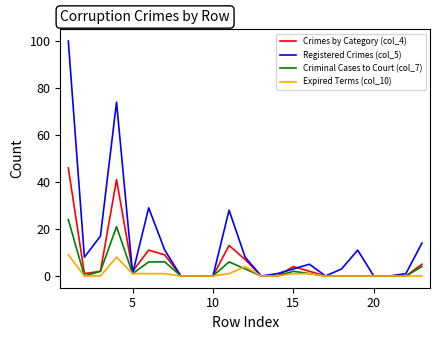

What is the average value of the Criminal Cases to Court (col_7) series?

3